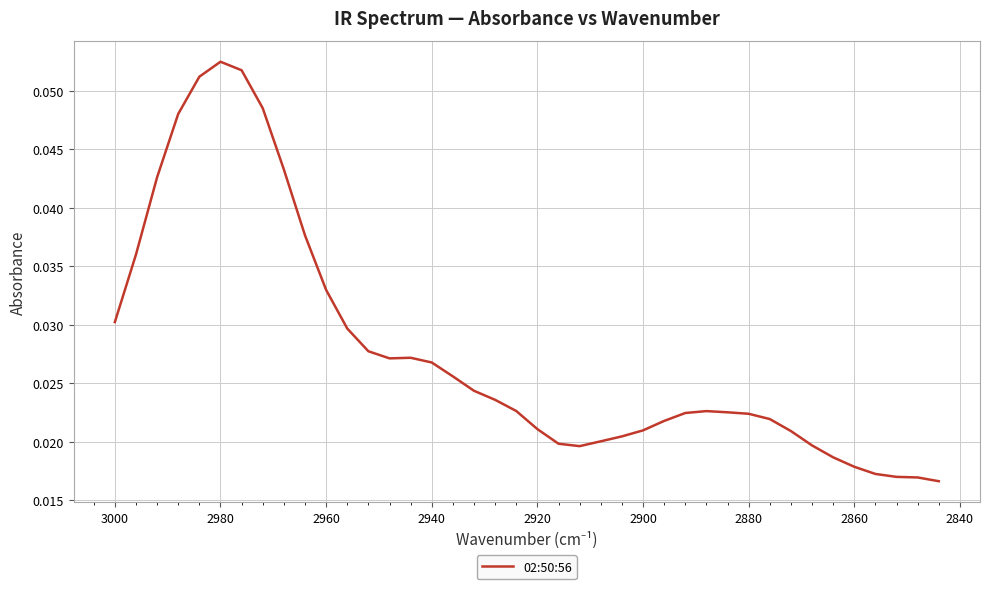

True or false: the data has more than 0 interior local peaks.

True